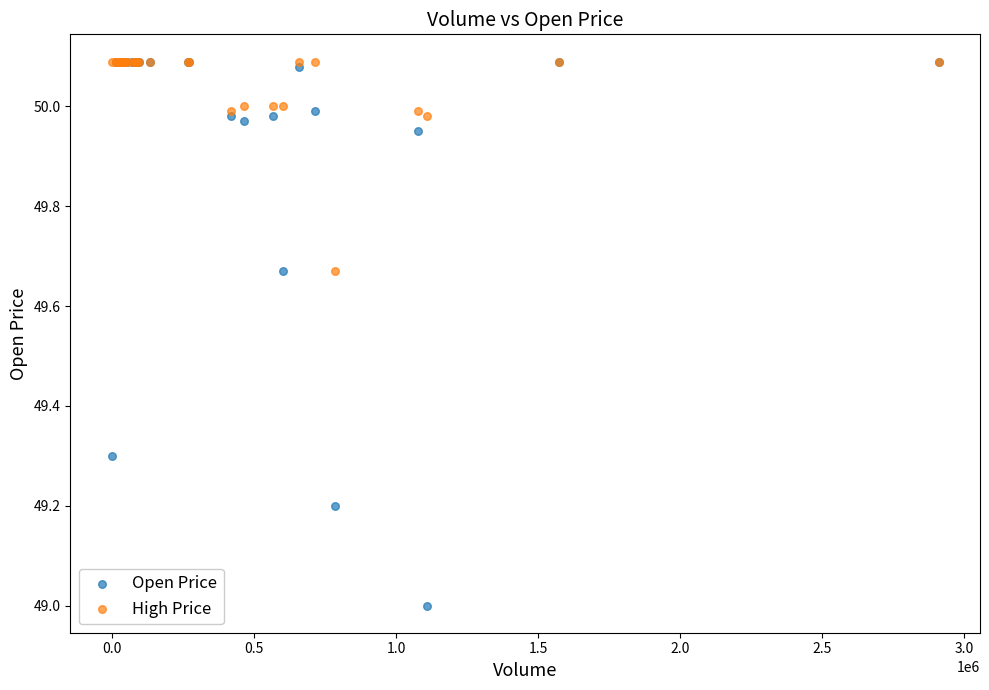

What are all the series names shown in the legend?

Open Price, High Price